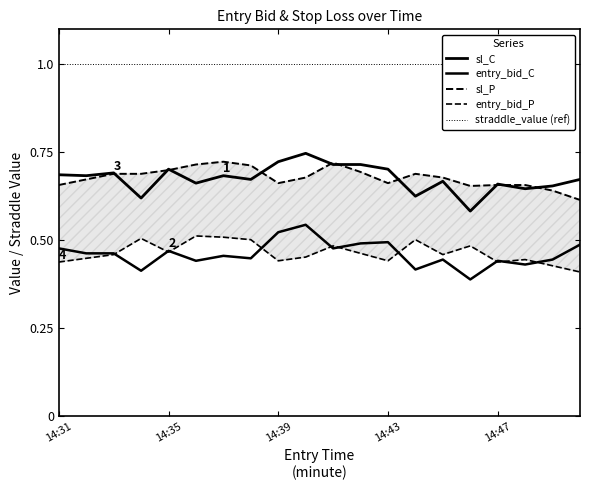

Between 14:41 and 14:42, which series saw the biggest shift?

sl_P